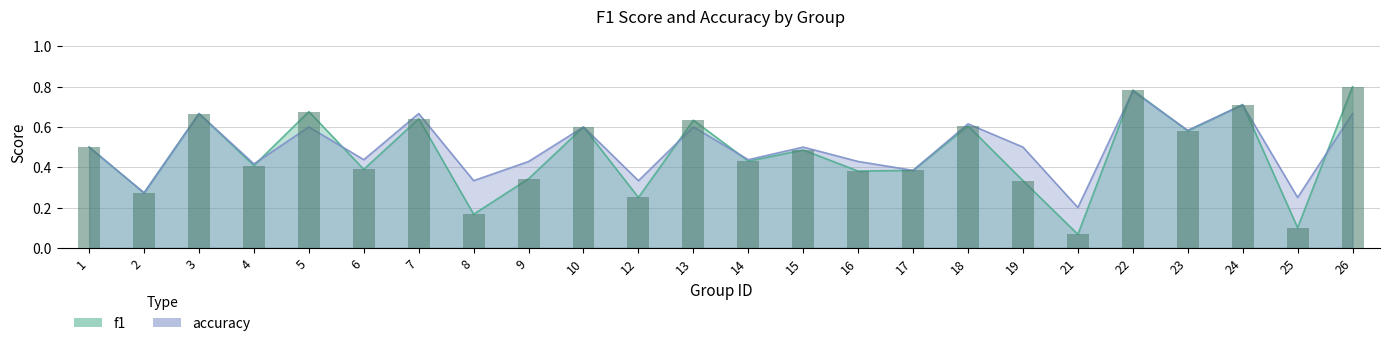

Rank the series by their average value, from highest to lowest.

accuracy, f1